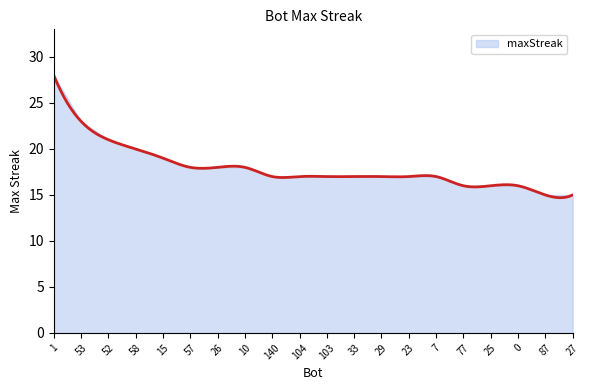

What is the difference between the maximum and minimum values?

13